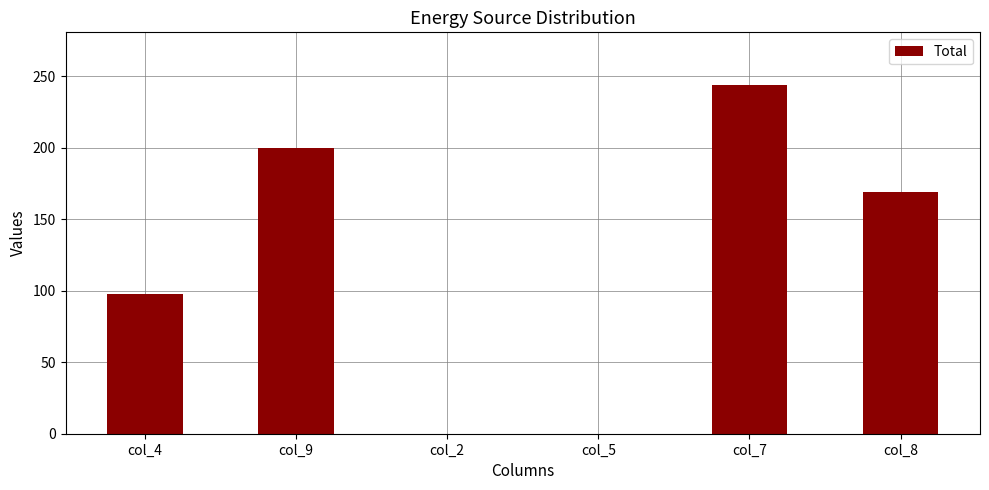

The chart shows a value of 349 at col_7. True or false?

False